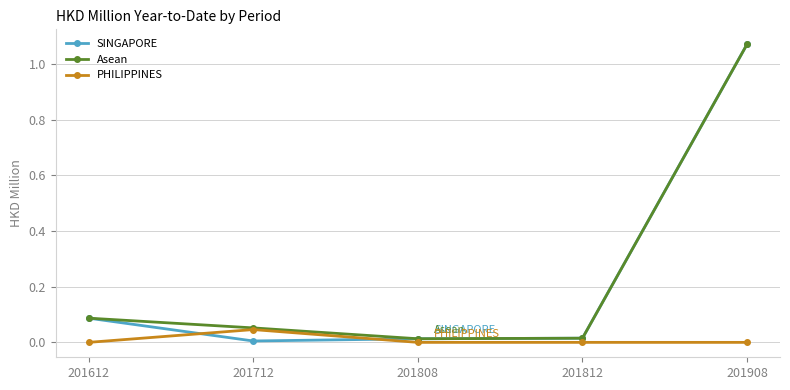

Is the value of PHILIPPINES at 201812 greater than the value of Asean at 201908?

No